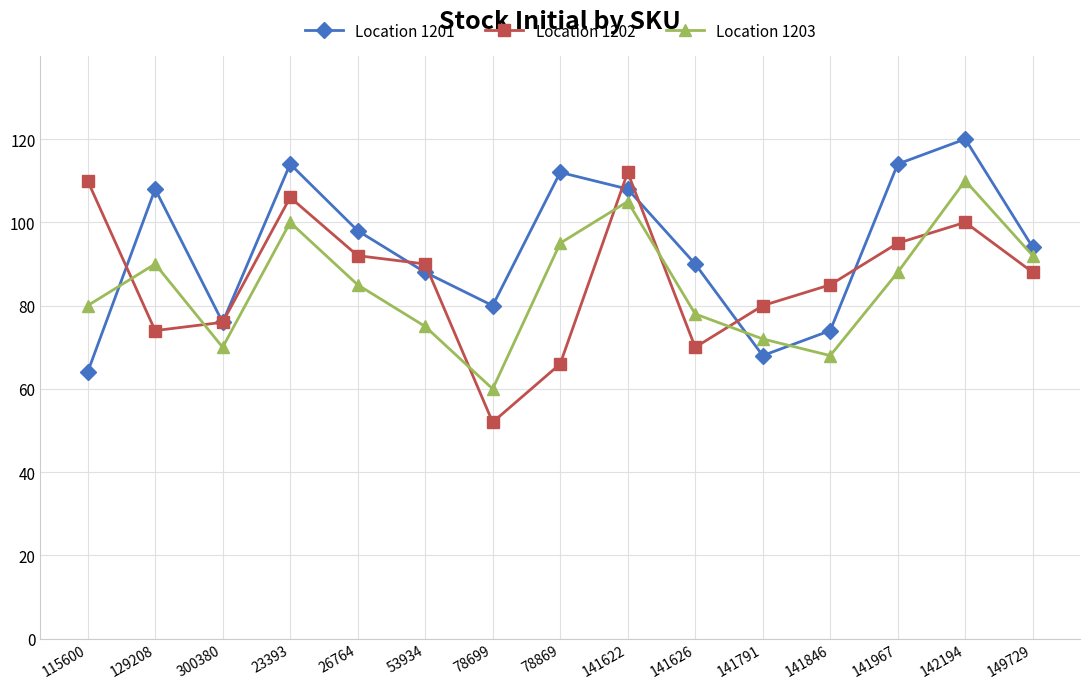

List the series in order of their overall mean, lowest first.

Location 1203, Location 1202, Location 1201